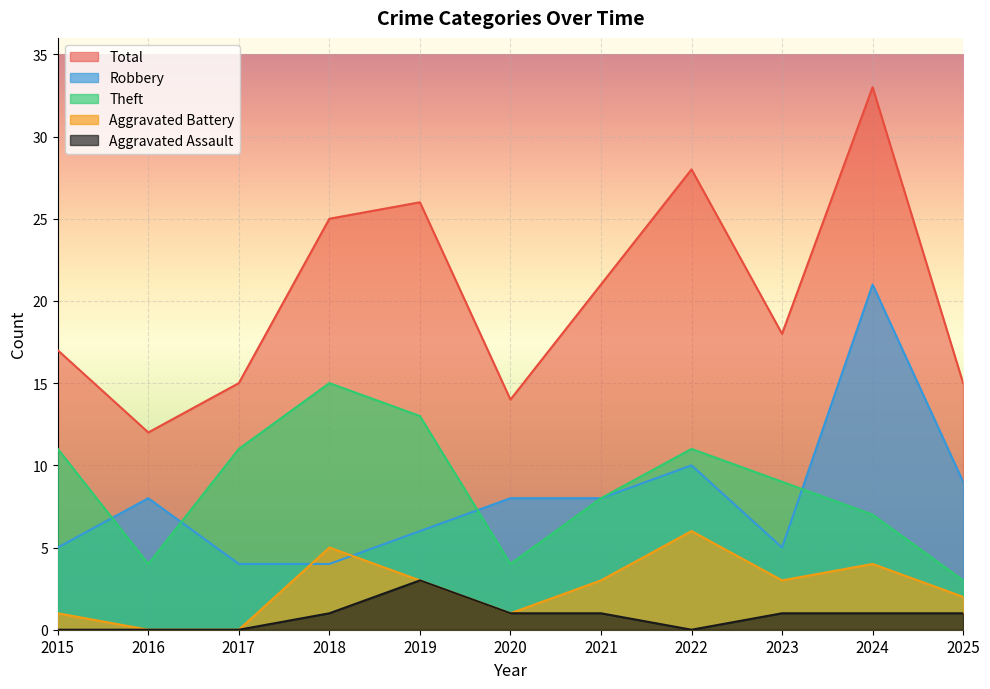

What is the greatest value displayed?

33